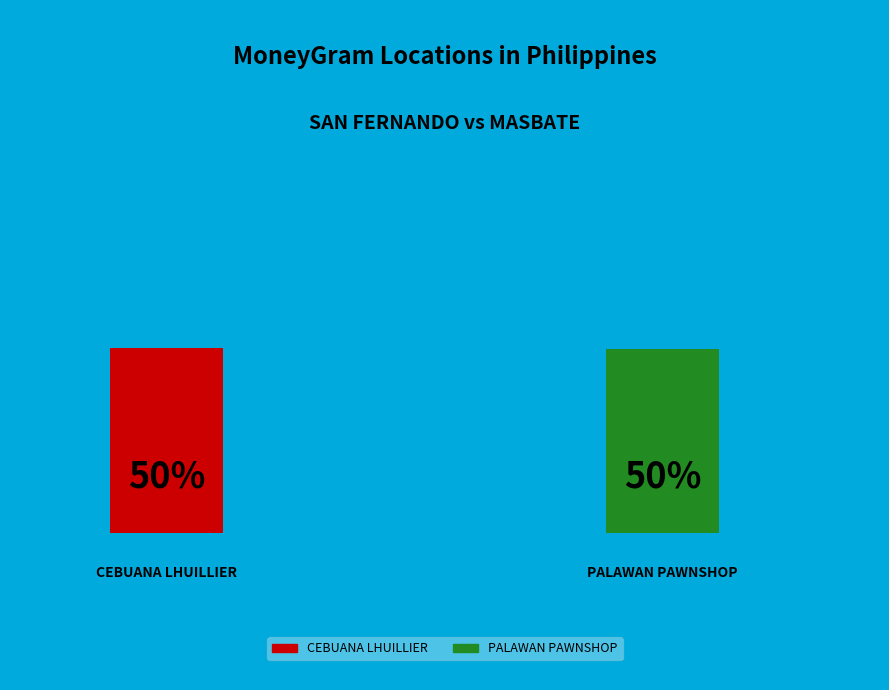

Which slice is the largest?

CEBUANA LHUILLIER - CLH SAN FERNANDO